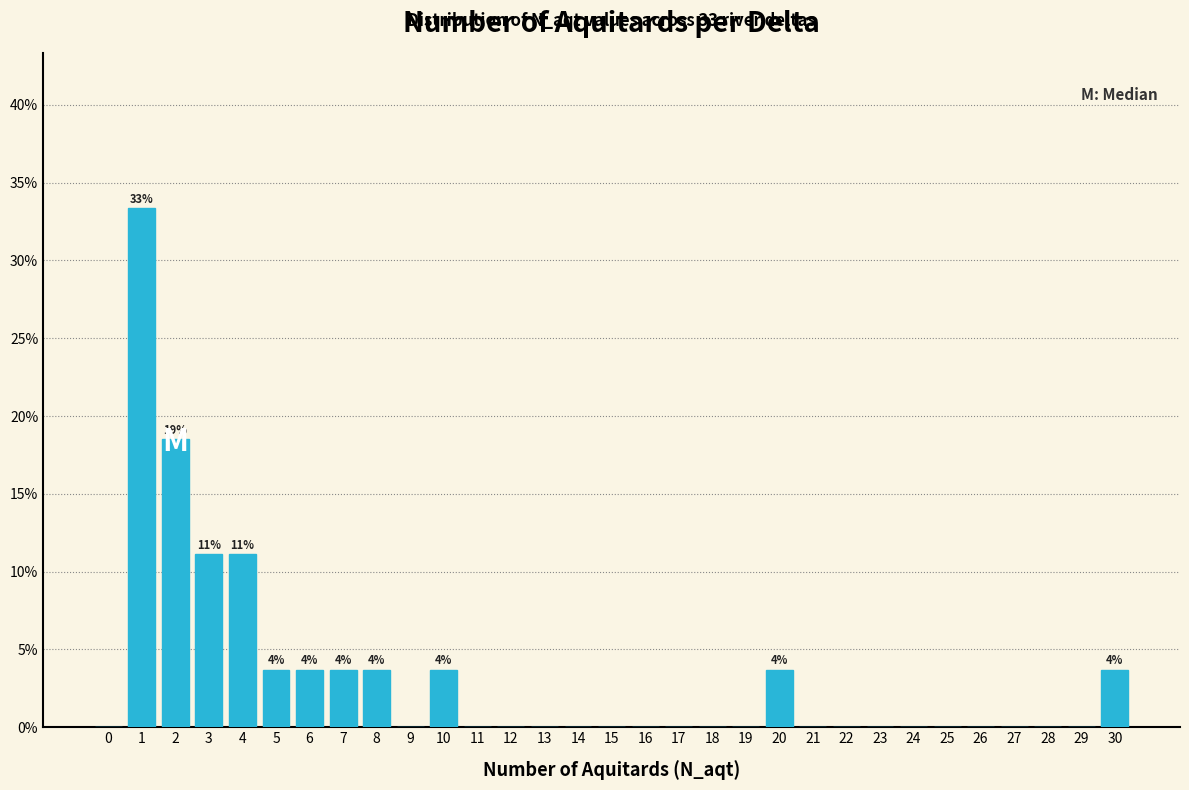

The value at 15 is 0.0. True or false?

True